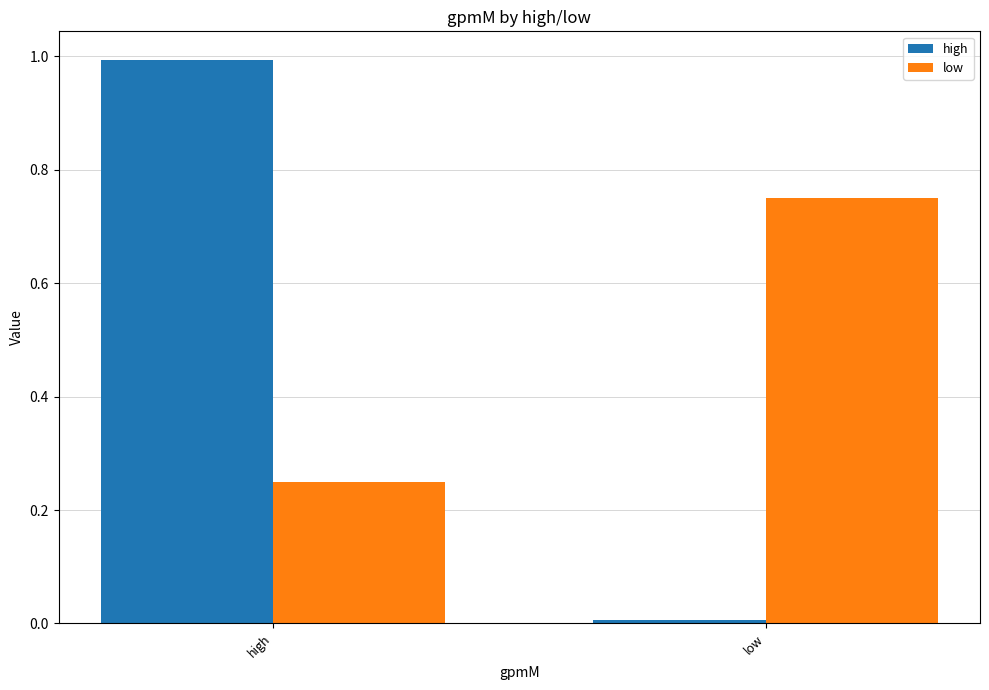

What is the spread (max minus min) of values at high?

0.7